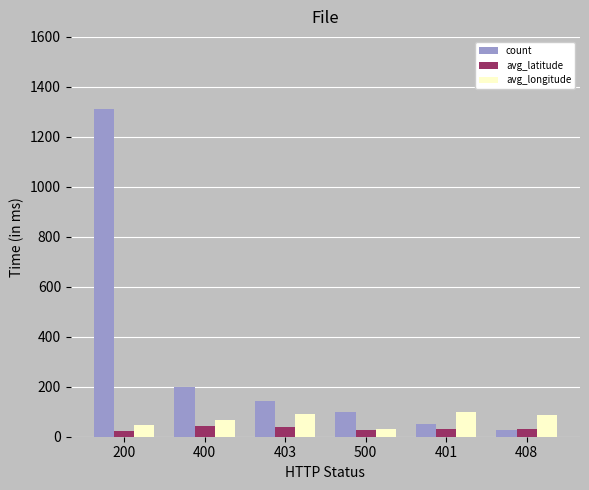

At 200, list the series in order from smallest to largest.

avg_latitude, avg_longitude, count